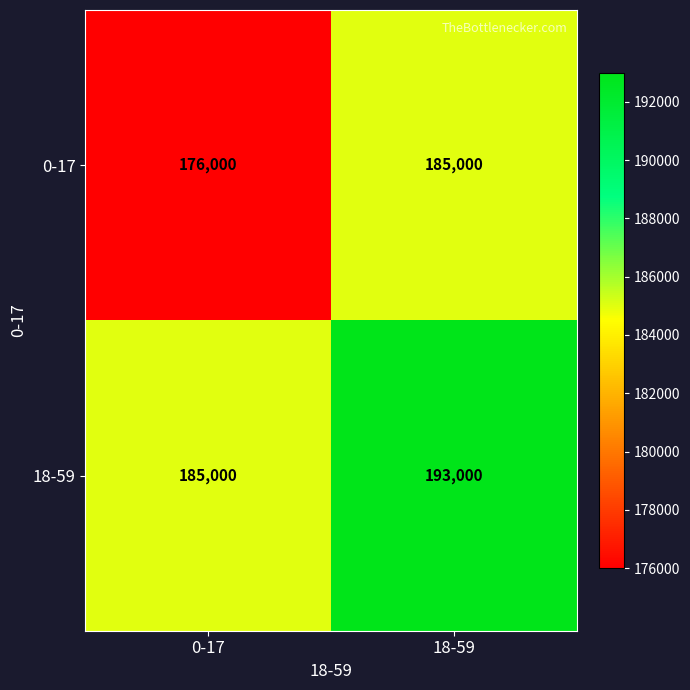

Which series has the largest range (max minus min)?

0-17